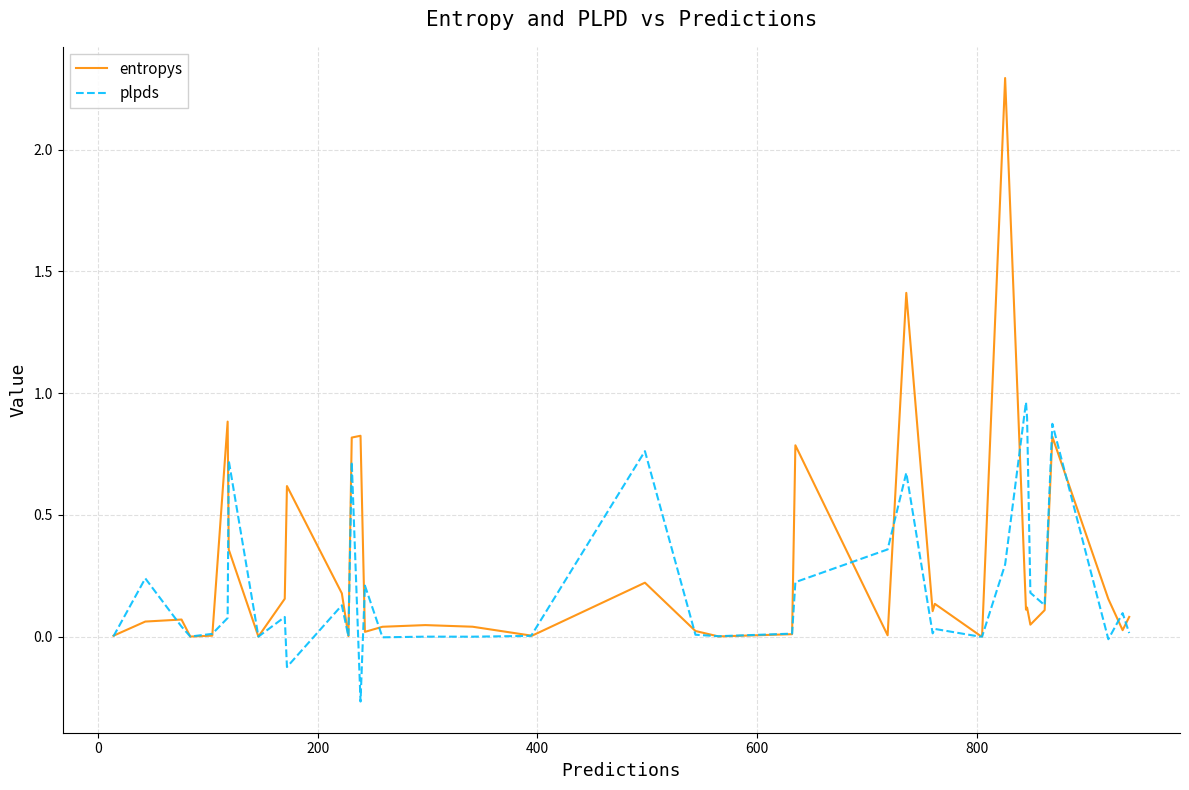

Which series has the largest range (max minus min)?

entropys